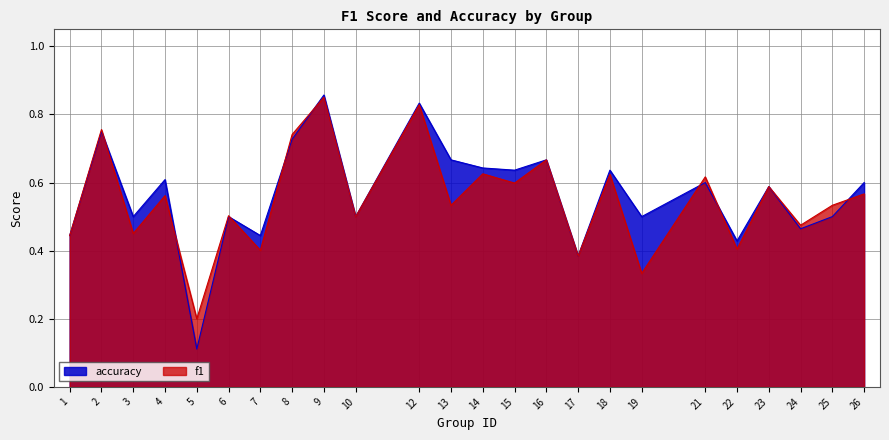

What is the smallest value displayed?

0.1